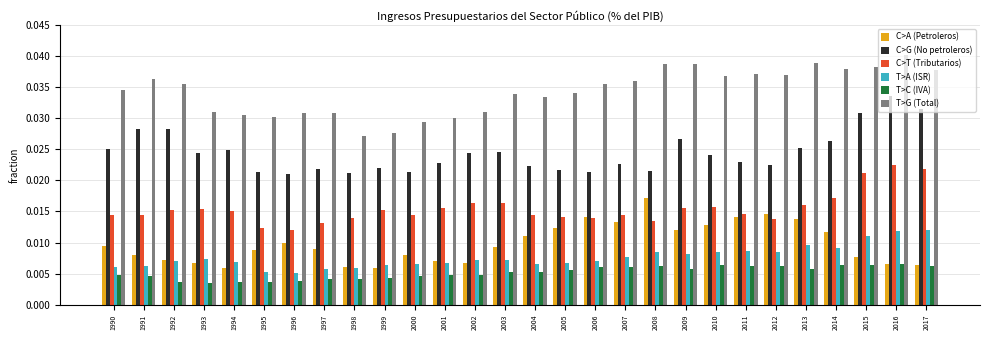

Which series has the largest total across all categories?

T>G (Total)